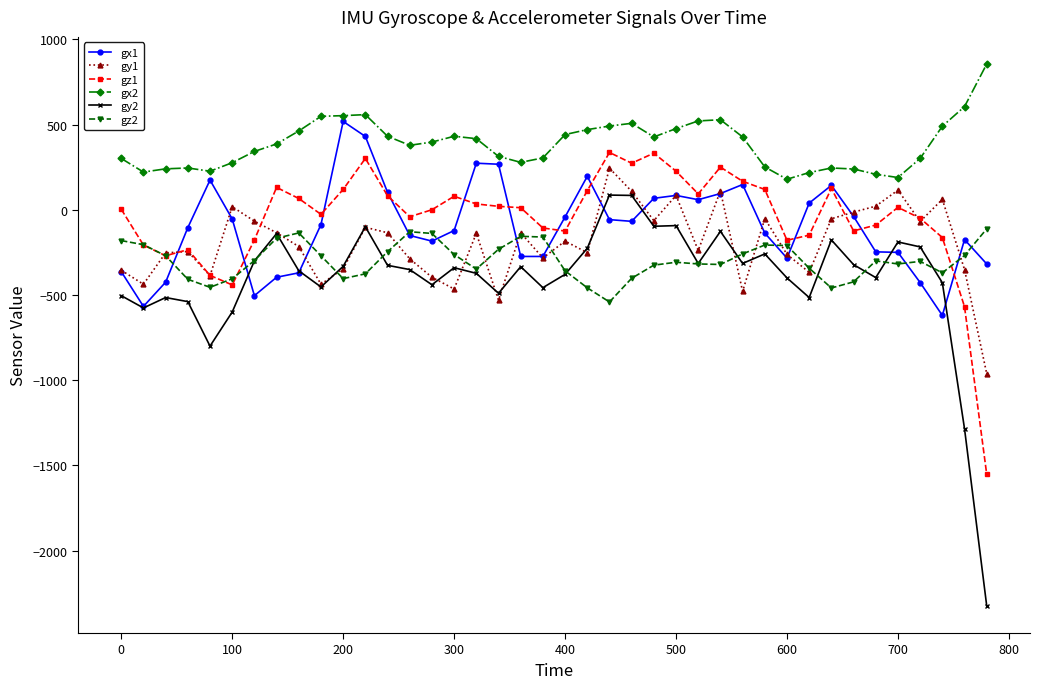

How many categories are shown in the chart?

40